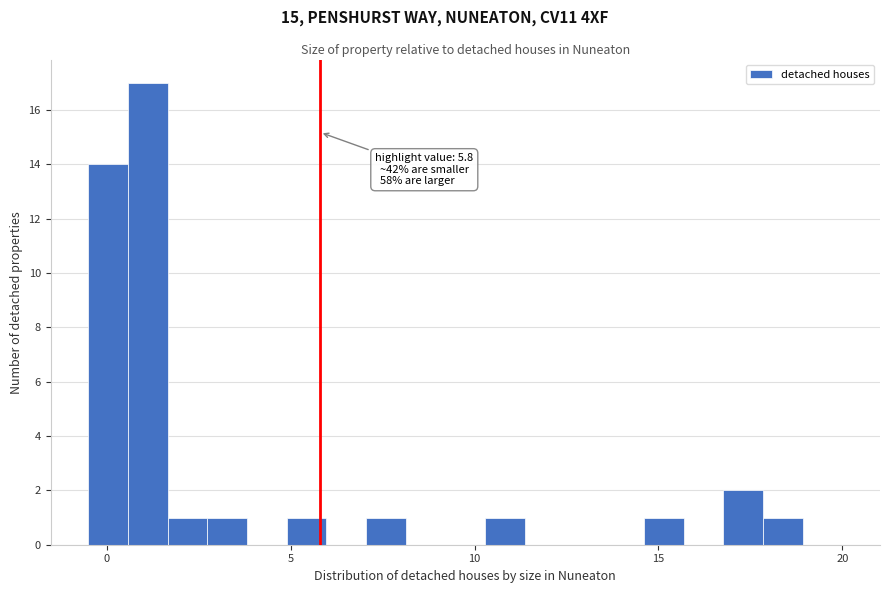

Read against the x-axis, roughly where is the centre of the tallest bar?

1.0